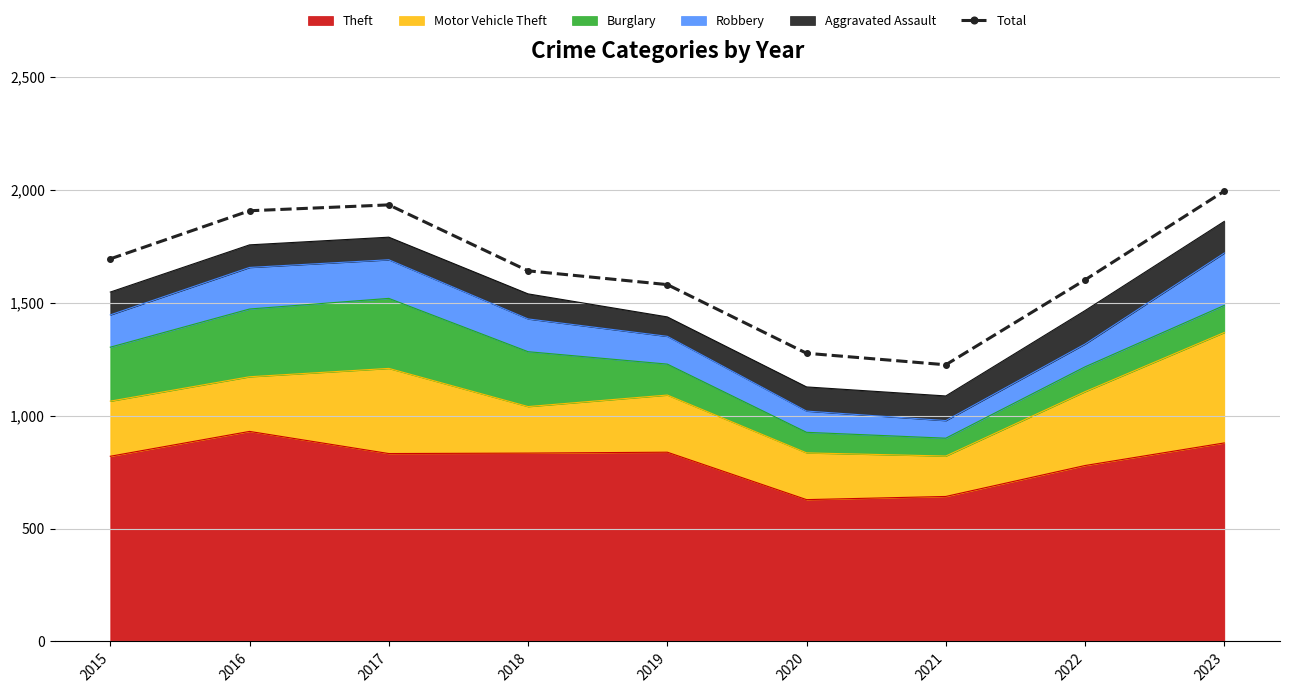

List the labels in order of value, smallest first.

2021, 2020, 2019, 2022, 2018, 2015, 2016, 2017, 2023